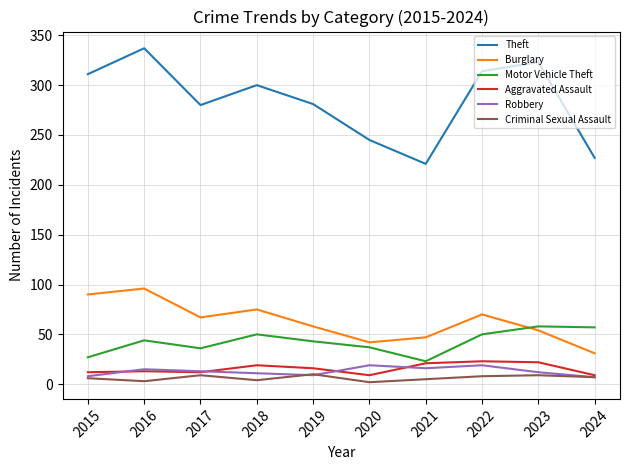

The Theft series shows 323 at 2023. True or false?

True